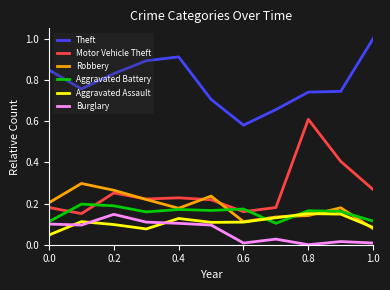

How many Aggravated Assault values are between 0 and 1?

11